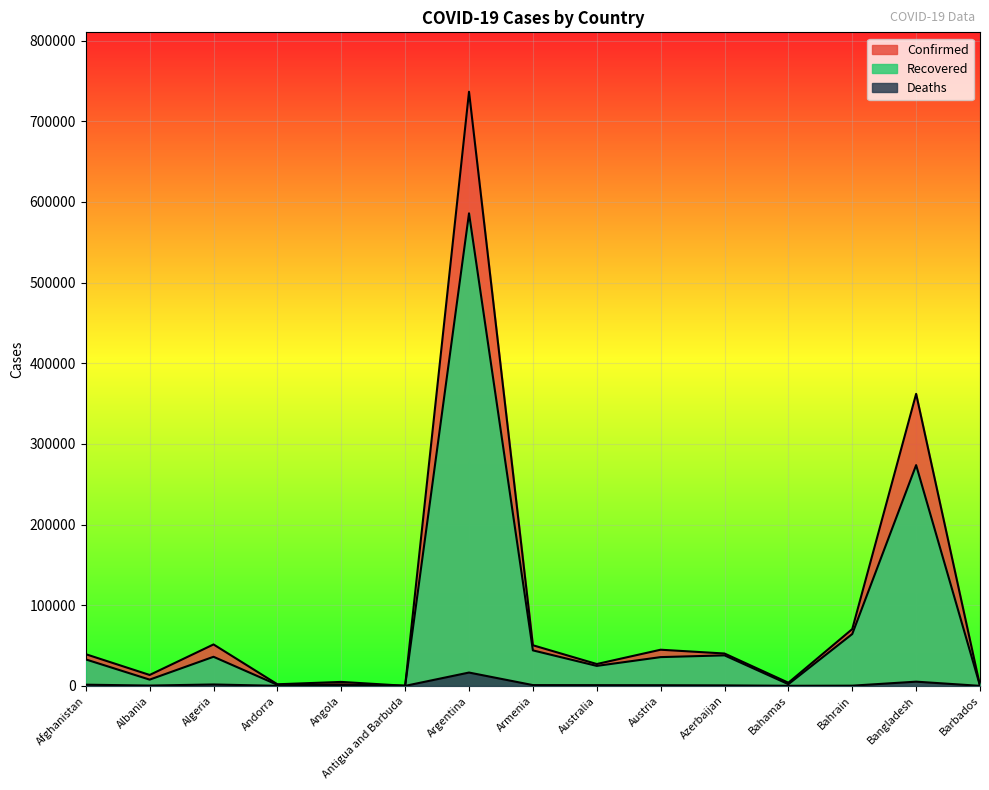

At which label is Recovered closest to 292974?

Bangladesh